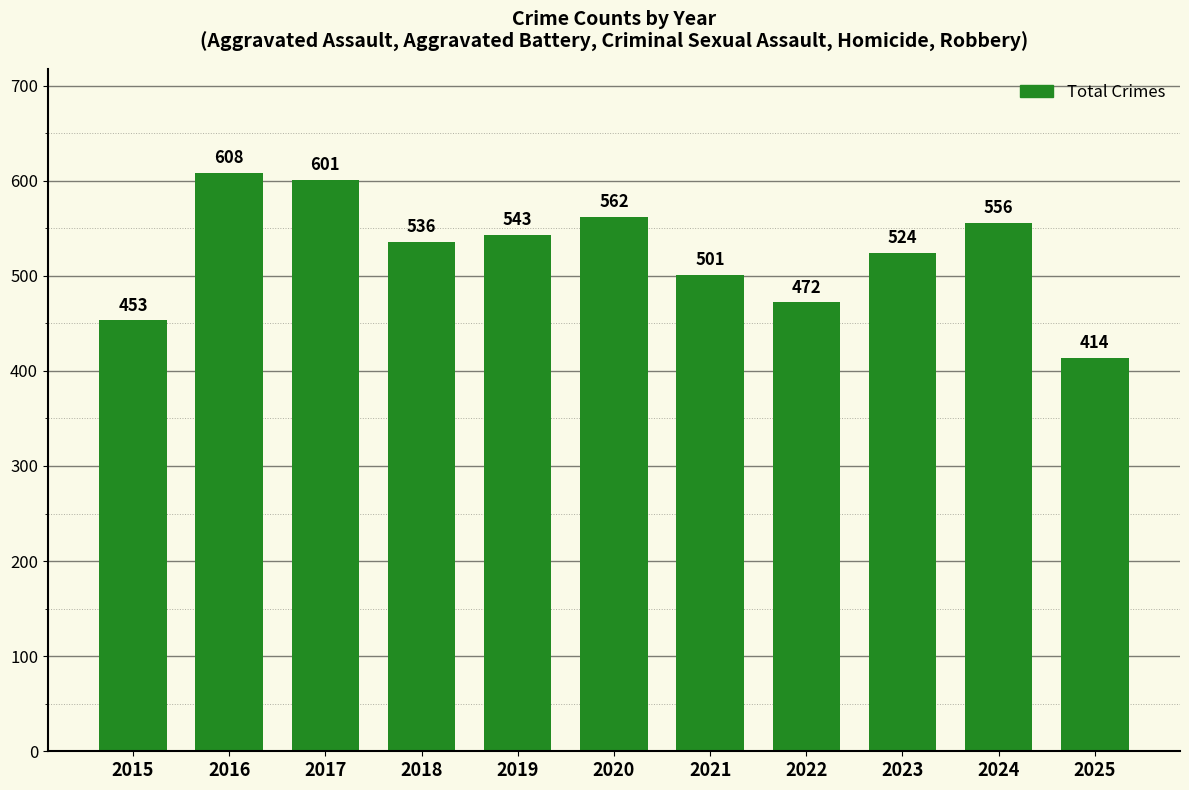

What is the difference between the maximum and minimum values?

194